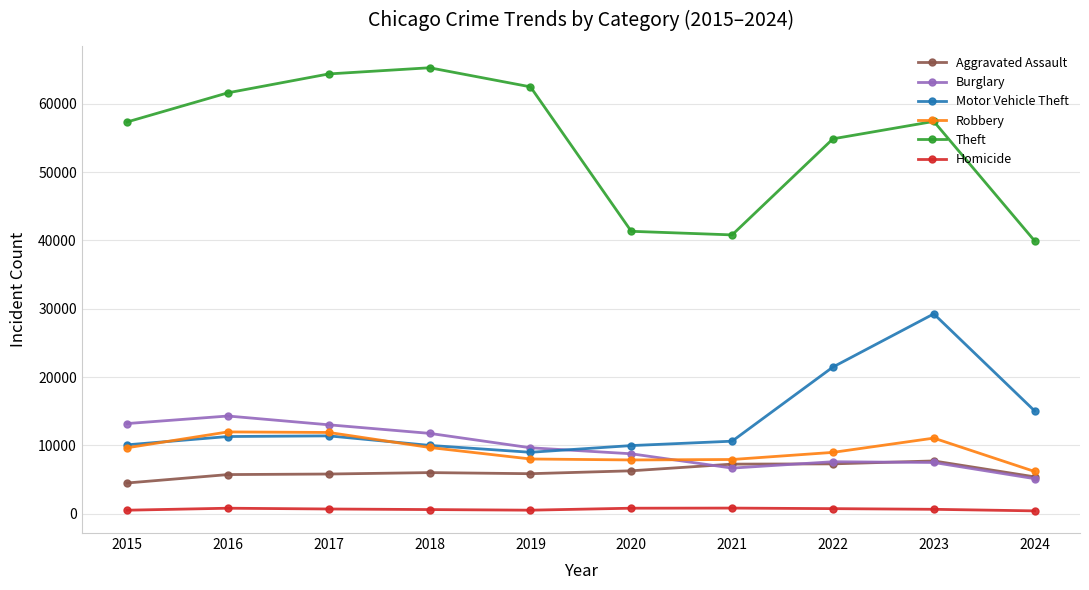

What is the smallest value displayed?

397